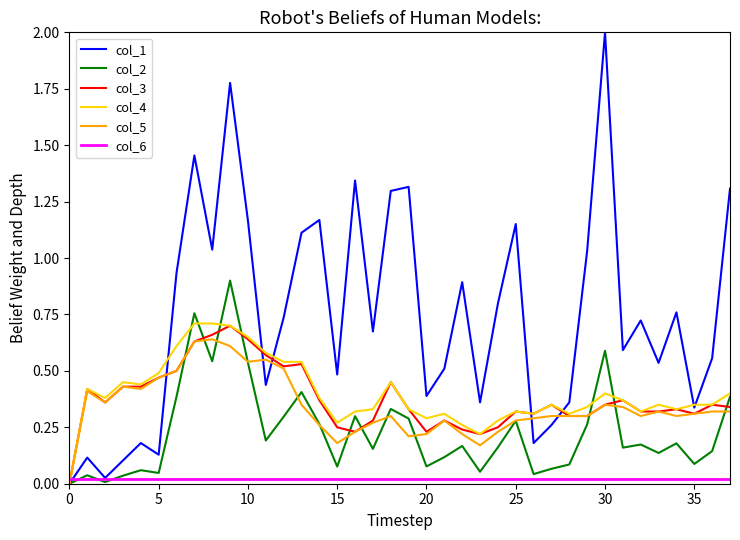

What is the greatest value displayed?

2.0